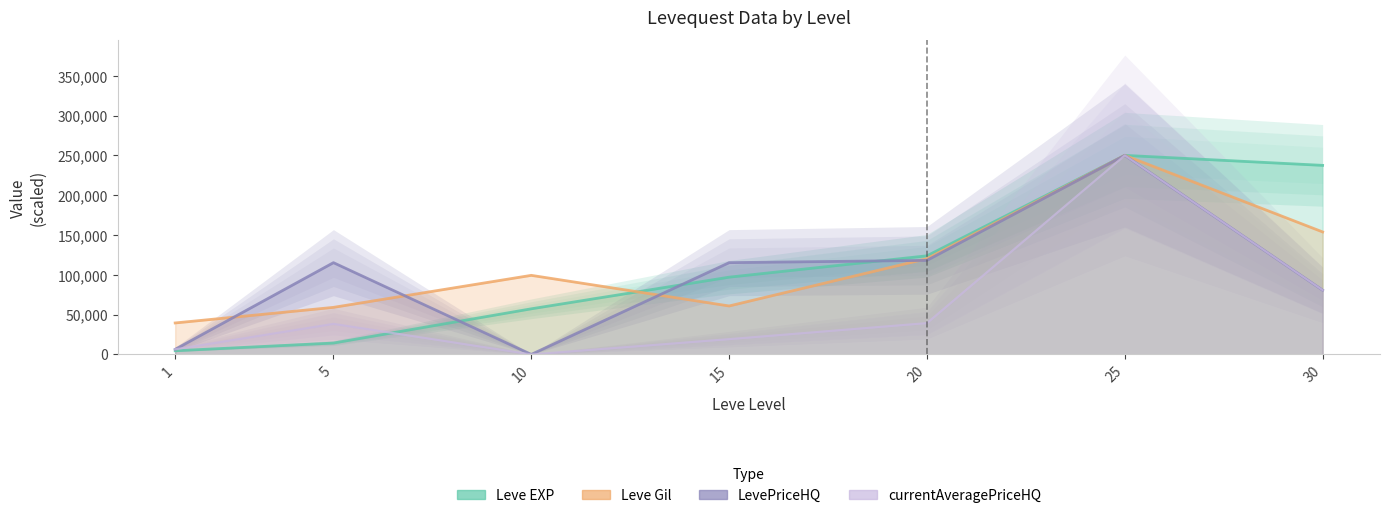

What is the total value across all series at 25?

1000000.0